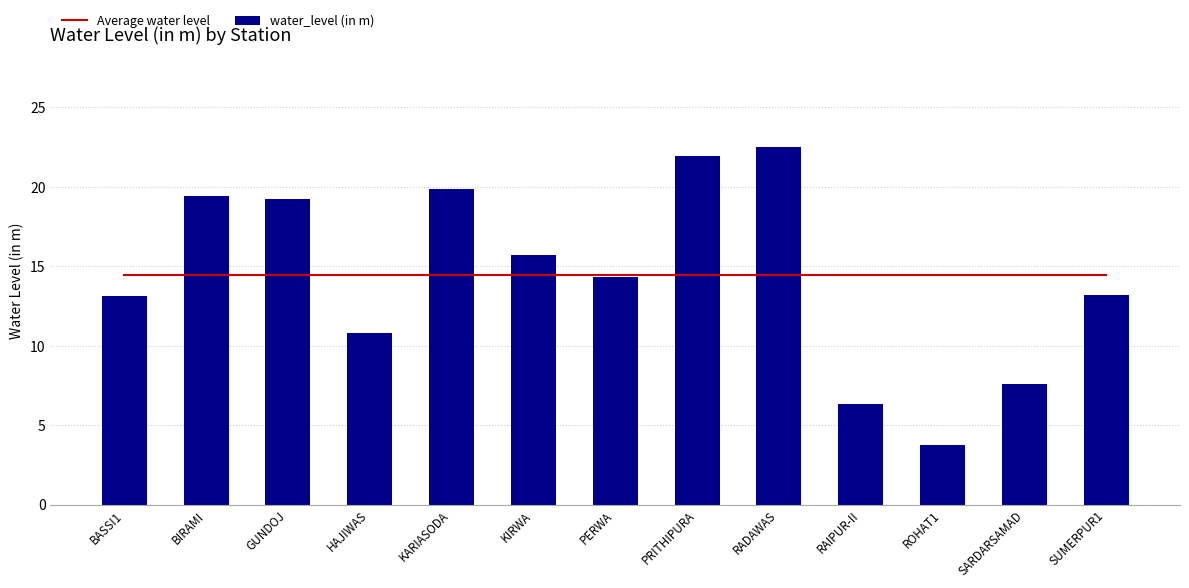

Read the water_level (in m) value at BIRAMI.

19.4